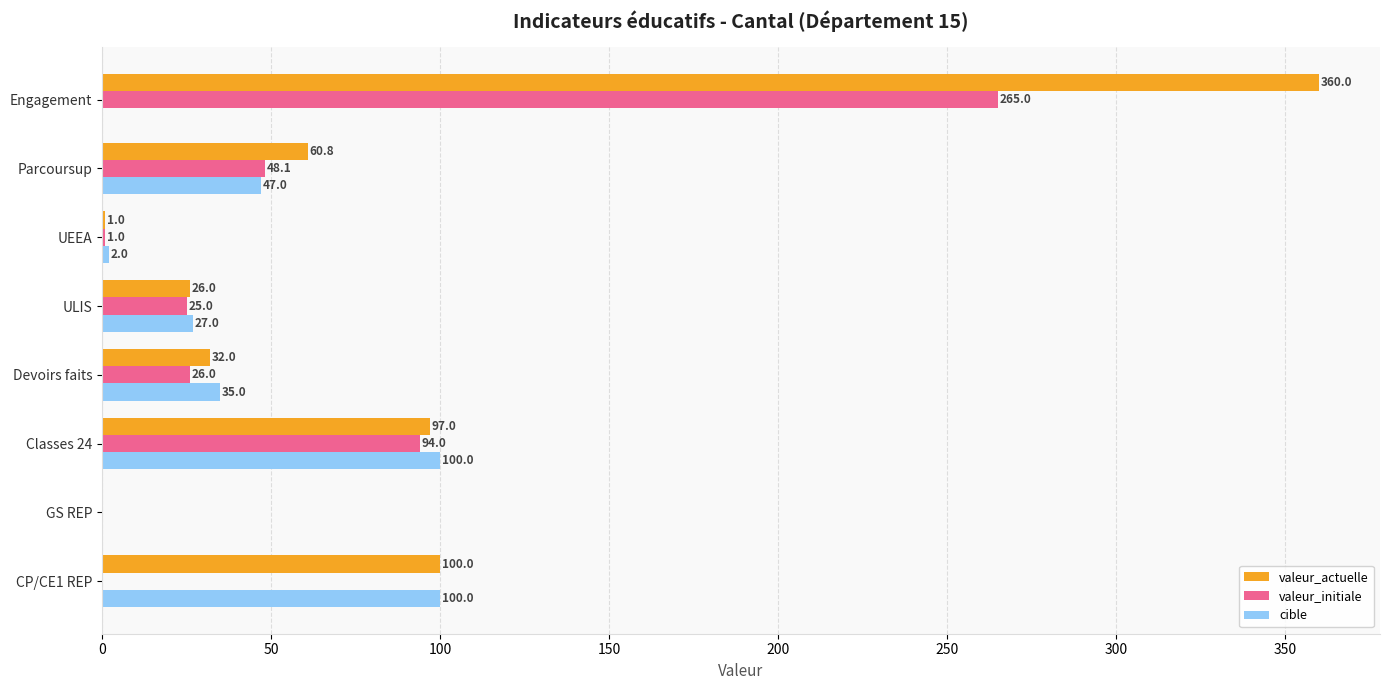

Which series has the widest spread of values?

valeur_actuelle